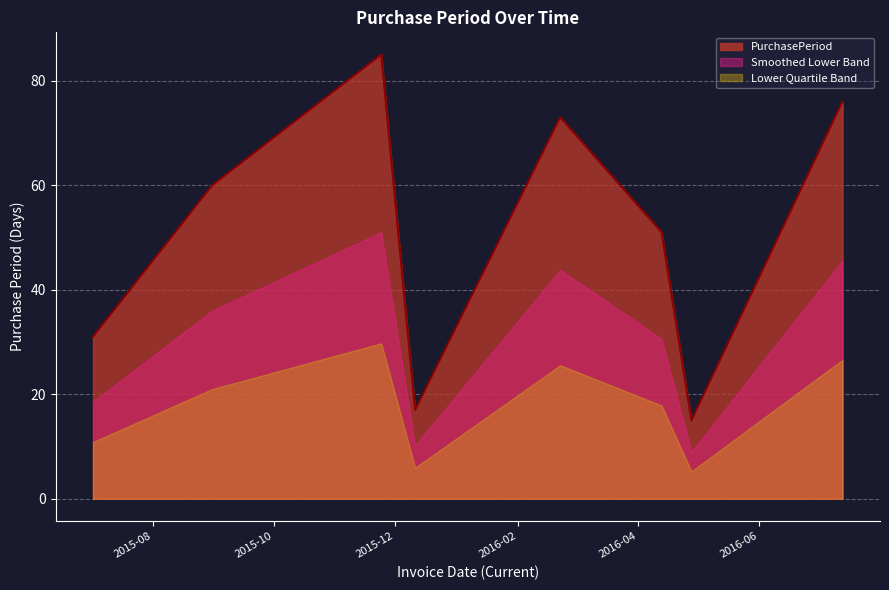

Between 2016-07-13 and 2015-11-24, which is larger?

2015-11-24